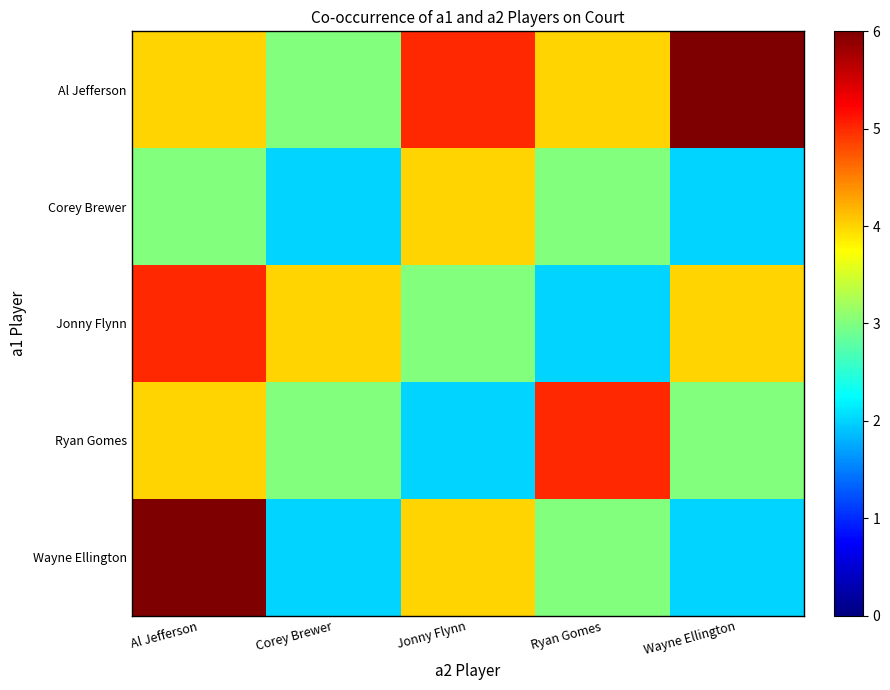

How many distinct data groups are displayed?

5